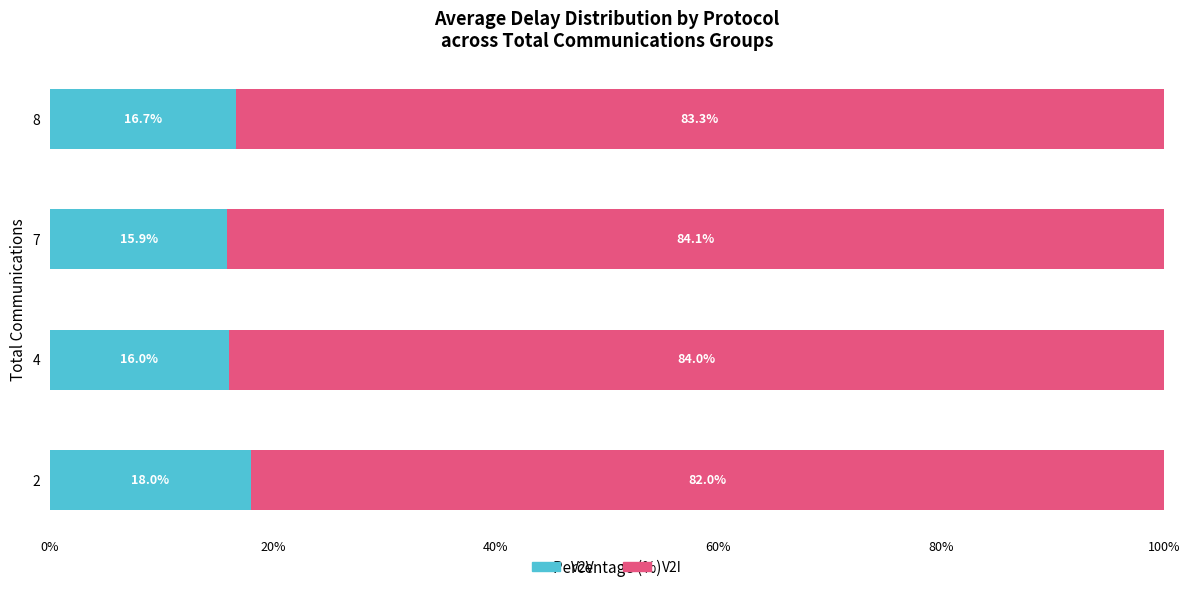

What is the total value across all series at 4?

100.0